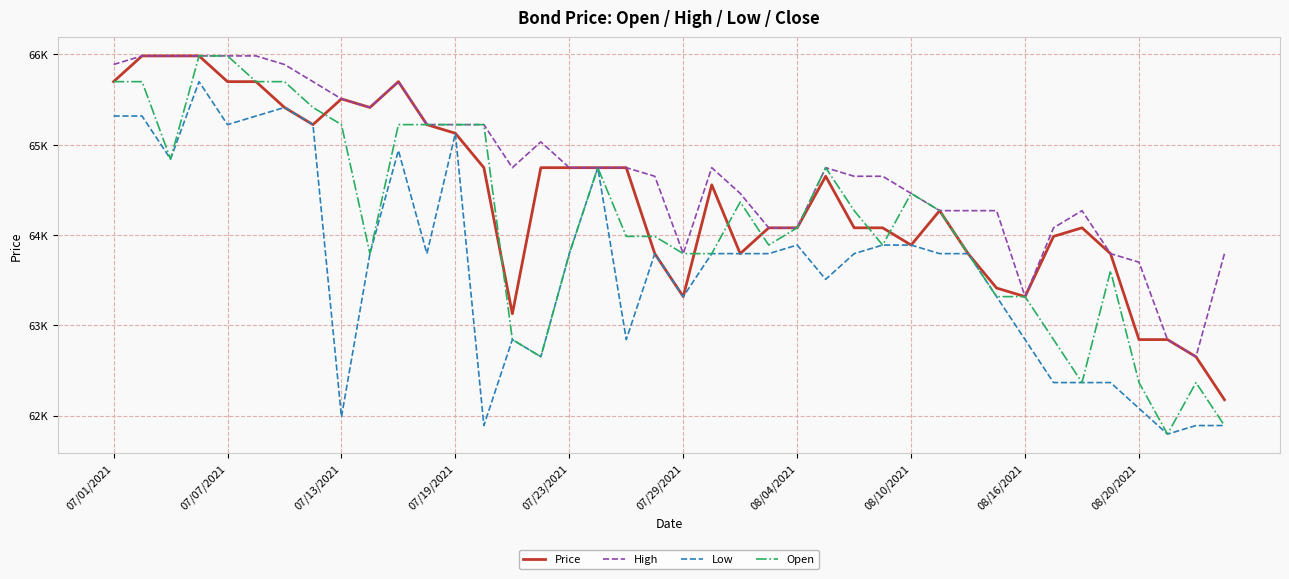

Is this an area chart (filled region under the line)?

No